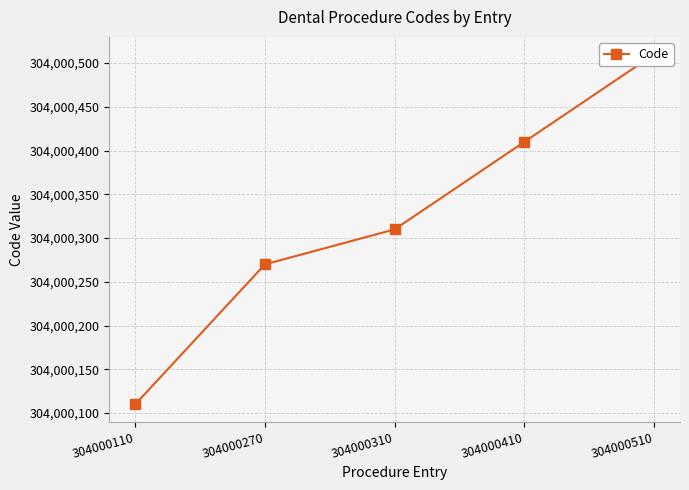

At which category does the chart reach its minimum across all series?

304000110